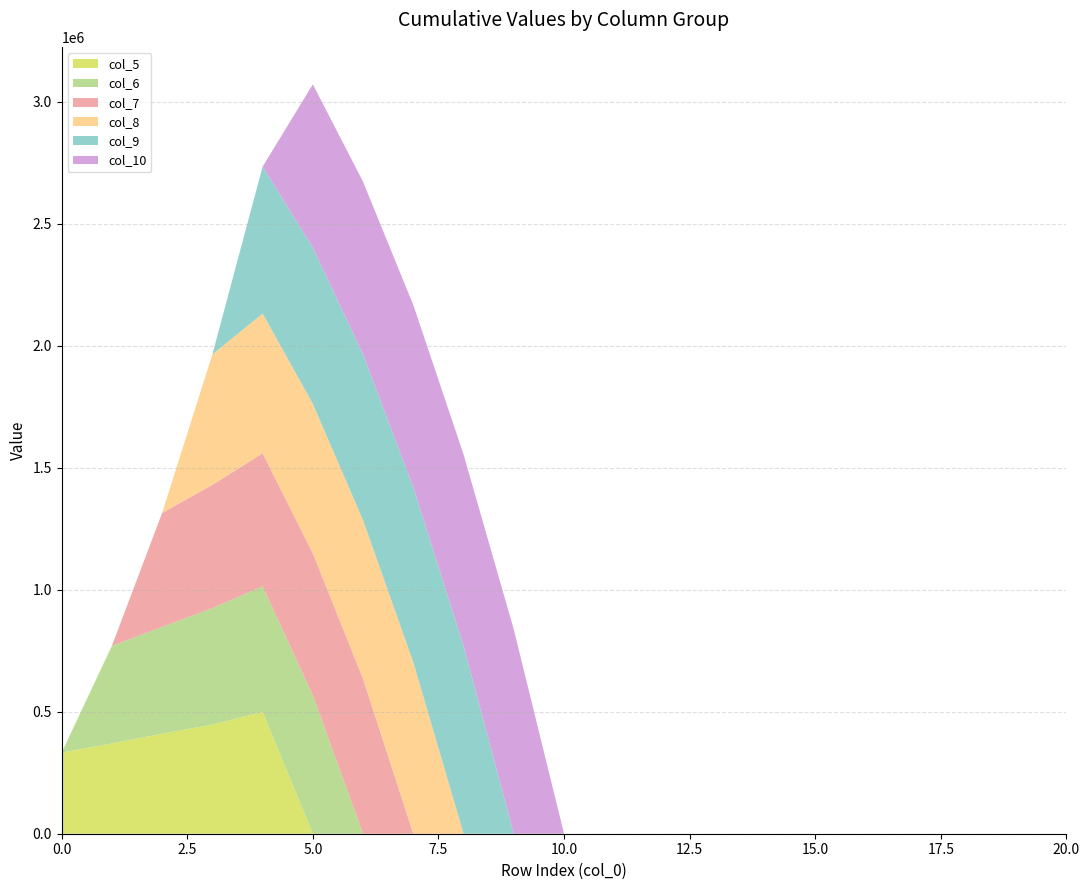

Reading right to left, transcribe all the data shown in this chart.

col_5: 0	0	0	0	0	0	0	0	0	0	0	0	0	0	0	0	499507	447459	410051	370231	332312
col_6: 0	0	0	0	0	0	0	0	0	0	0	0	0	0	0	567032	514984	477576	437756	399837	0
col_7: 0	0	0	0	0	0	0	0	0	0	0	0	0	0	634557	582509	545101	505281	467362	0	0
col_8: 0	0	0	0	0	0	0	0	0	0	0	0	0	702082	650034	612626	572806	534887	0	0	0
col_9: 0	0	0	0	0	0	0	0	0	0	0	0	769607	717559	680151	640331	602412	0	0	0	0
col_10: 0	0	0	0	0	0	0	0	0	0	0	837132	785084	747676	707856	669937	0	0	0	0	0